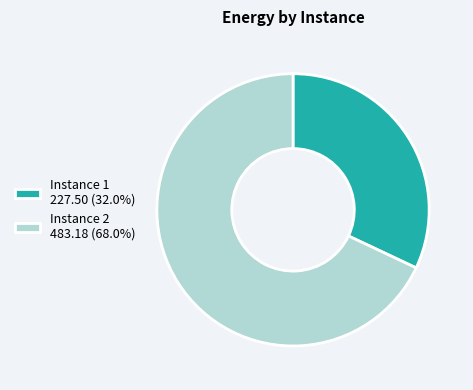

Is it true that Instance 1 is 25% of the pie?

False